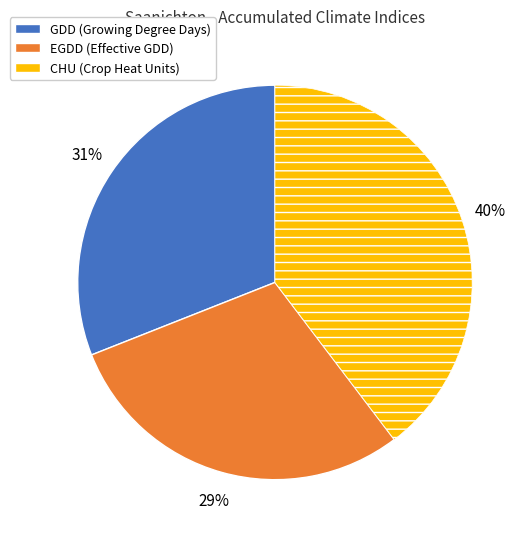

To the nearest percent, what portion does CHU represent?

40%